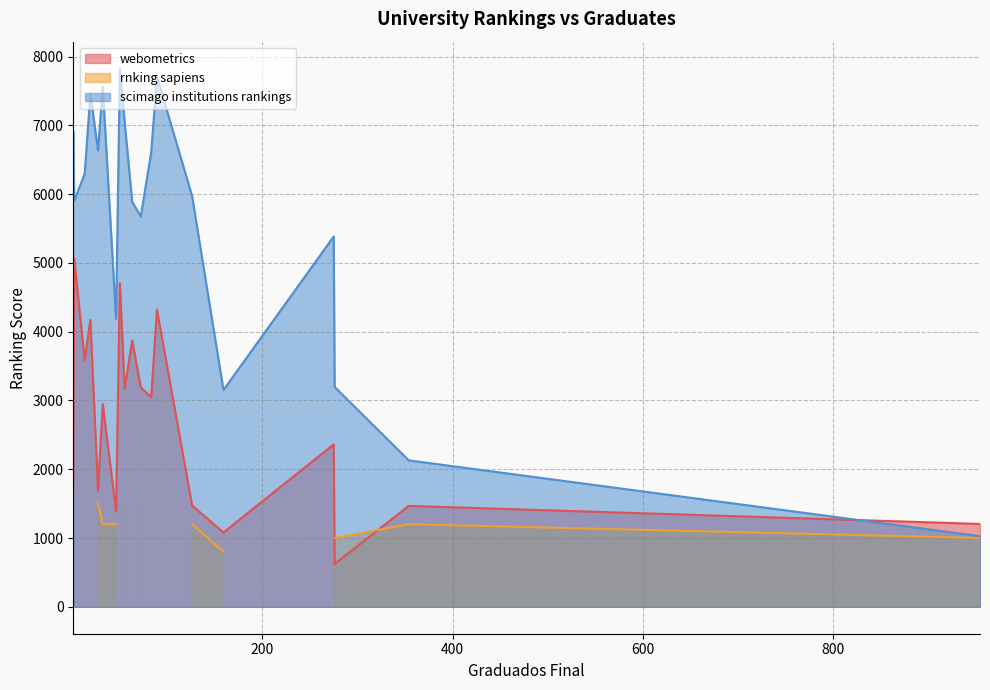

Which category has the lowest value across all series?

83